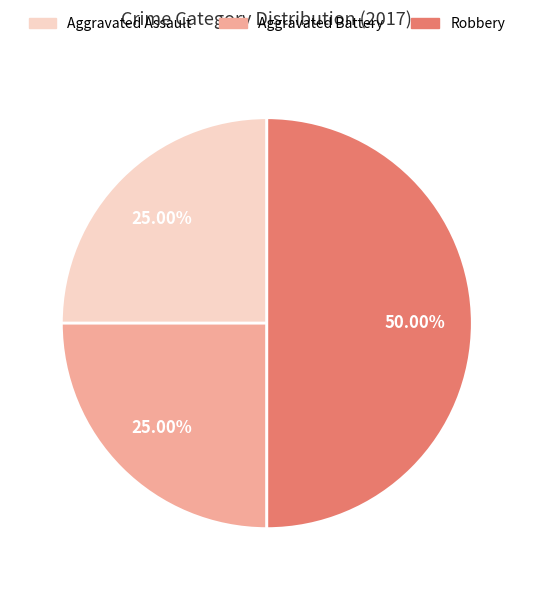

The Aggravated Assault slice represents 25% of the pie. True or false?

True